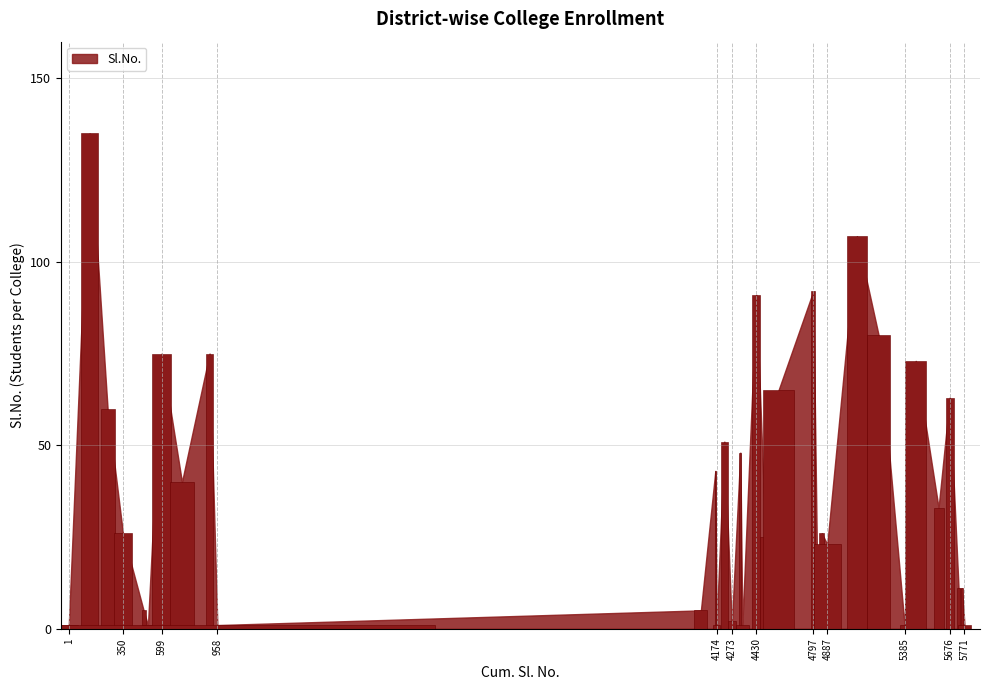

What is the value of the 3rd bar from the left?

60